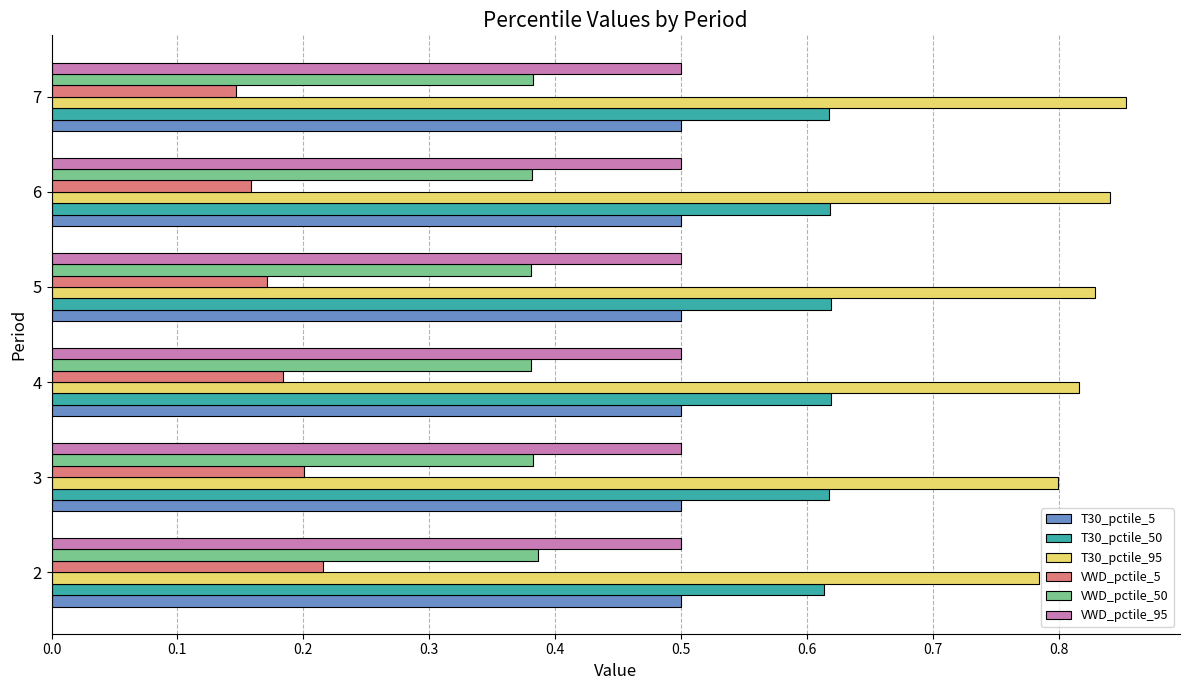

Count the T30_pctile_50 values in the range 0 to 1.

6